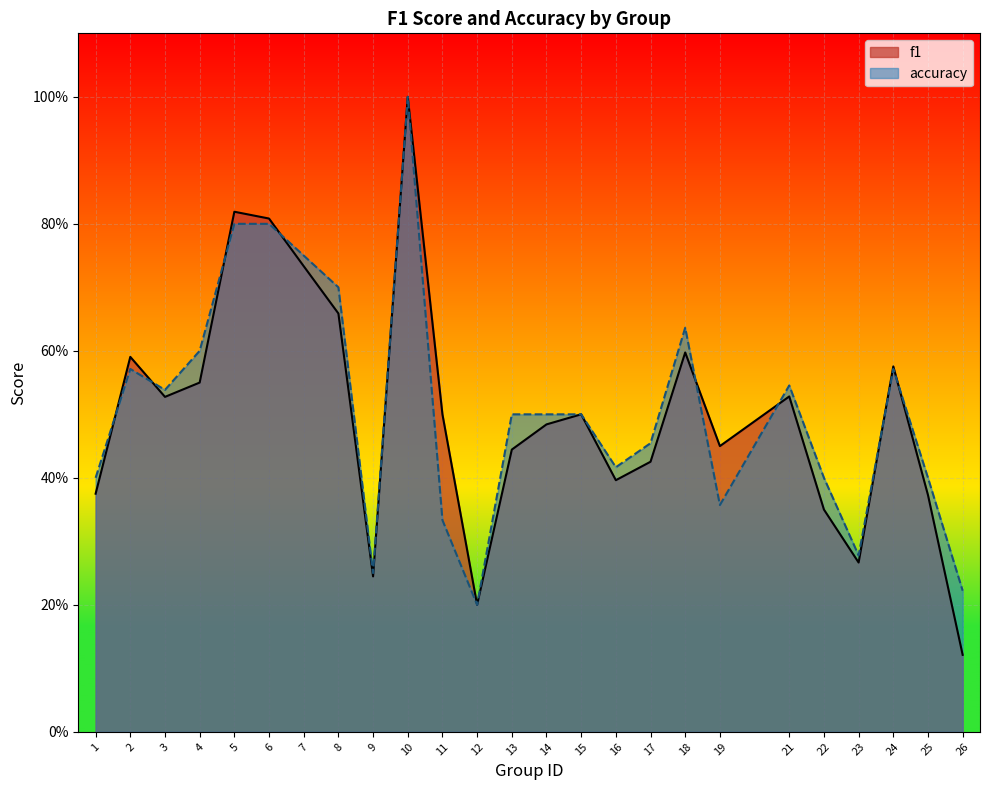

Rank the series at 12 from highest to lowest value.

f1, accuracy